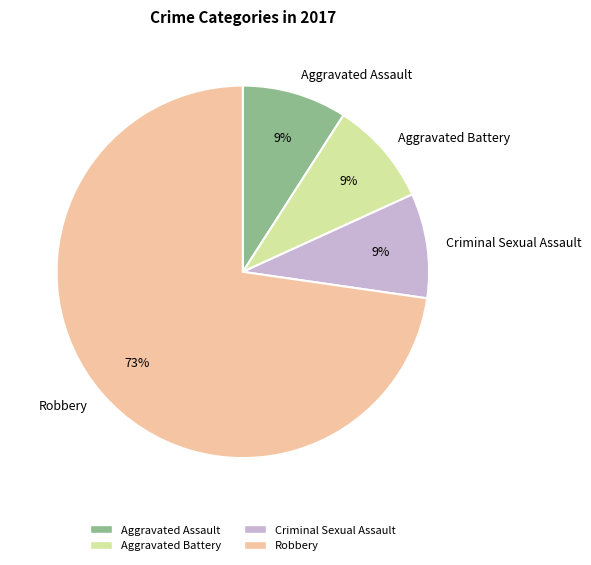

Which category has the biggest portion of the pie?

Robbery